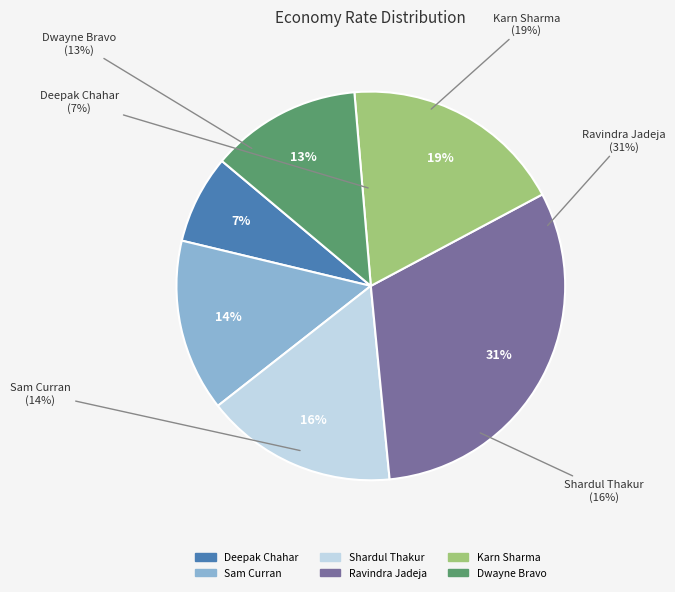

Is Sam Curran the majority of the pie?

No